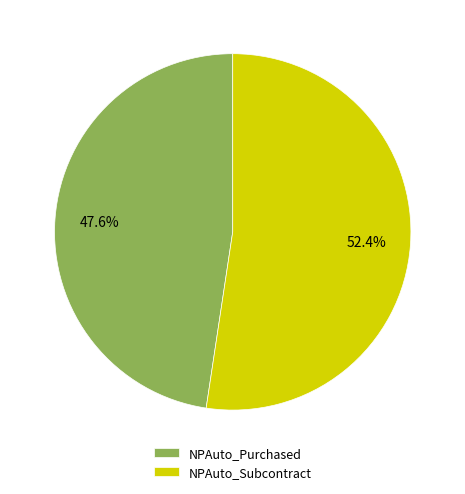

True or false: NPAuto_Purchased accounts for 37% of the total.

False